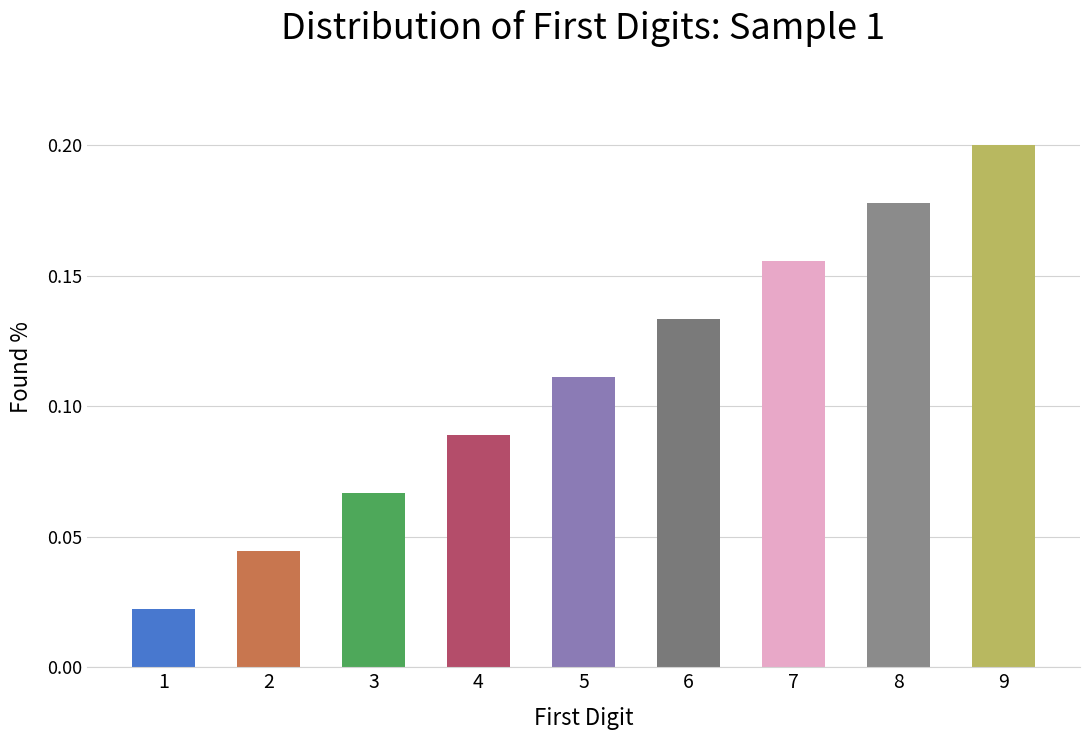

What is the sum of all values?

1.0